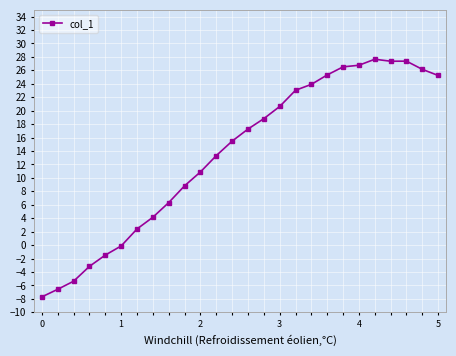

What is the greatest value displayed?

27.7